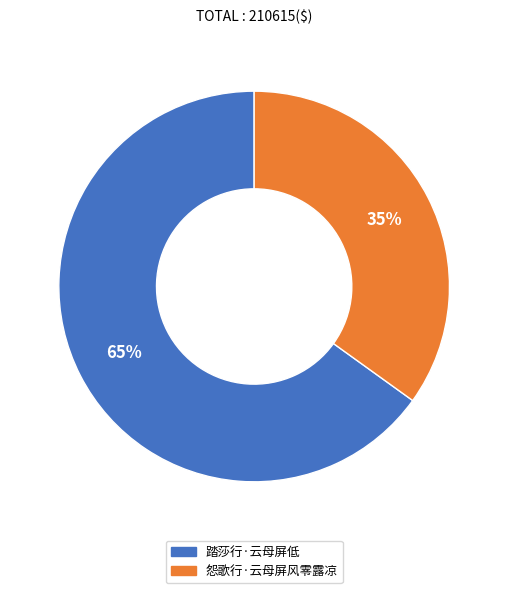

Do 怨歌行·云母屏风零露凉 and 踏莎行·云母屏低 together represent more than half of the pie?

Yes